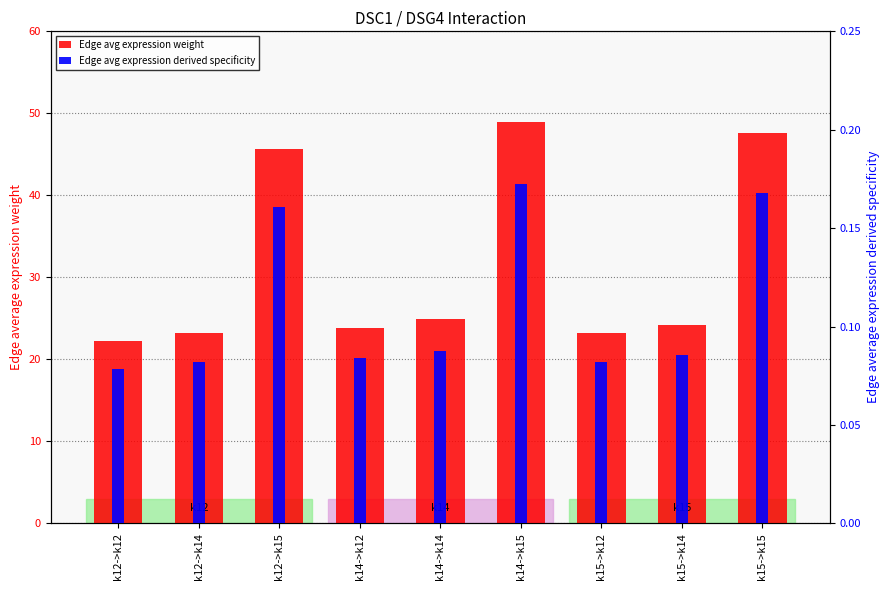

Rank the series by their average value, from highest to lowest.

Edge avg expression weight, Edge avg expression derived specificity